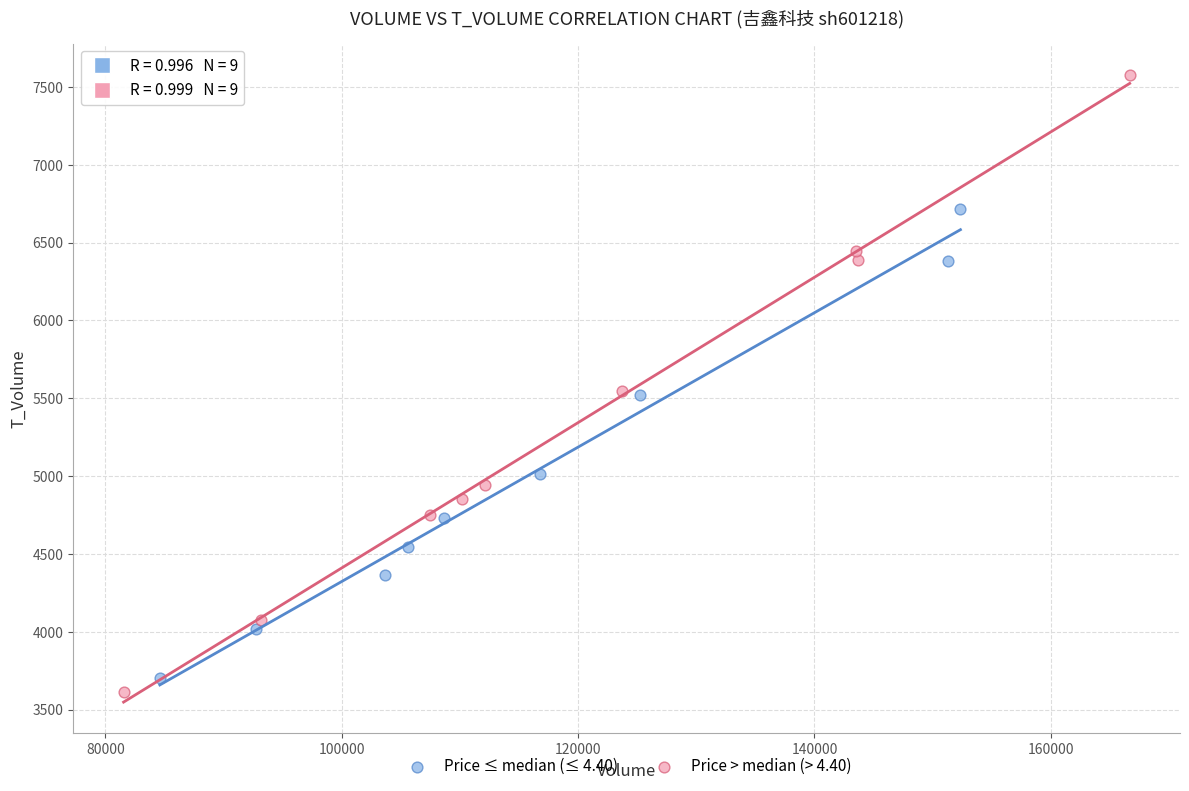

Which series has the widest spread of Y values?

Price > median (> 4.40)